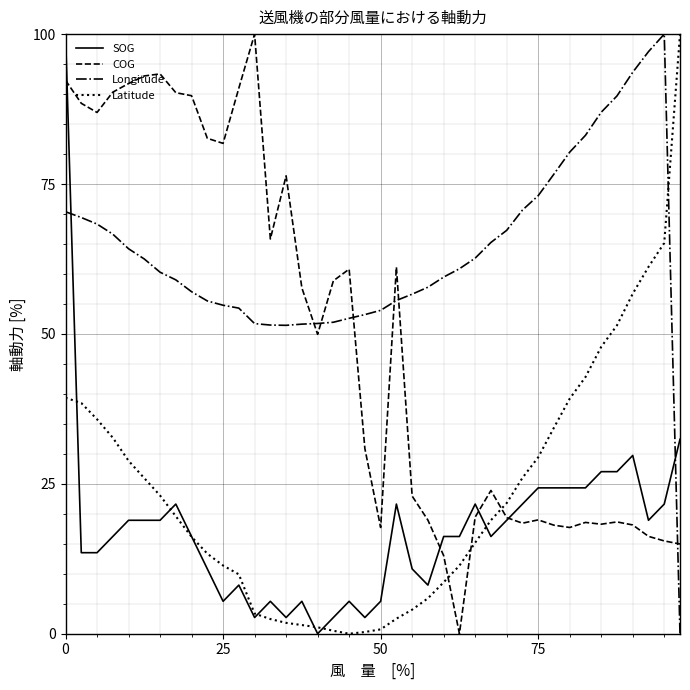

True or false: Longitude and Latitude intersect in this chart.

True